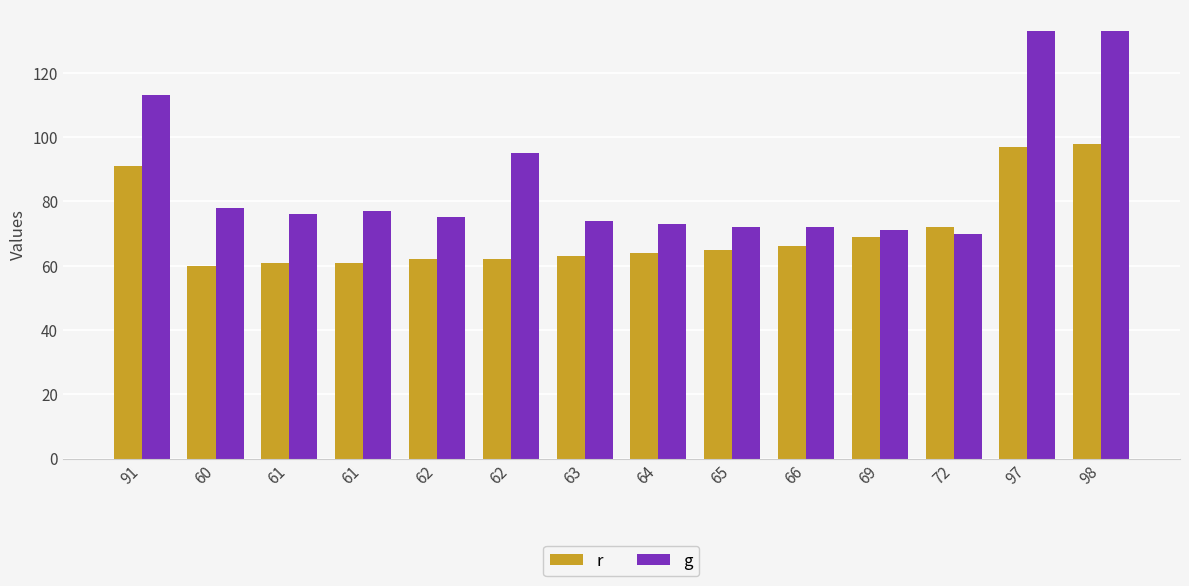

How many series are shown in this chart?

2